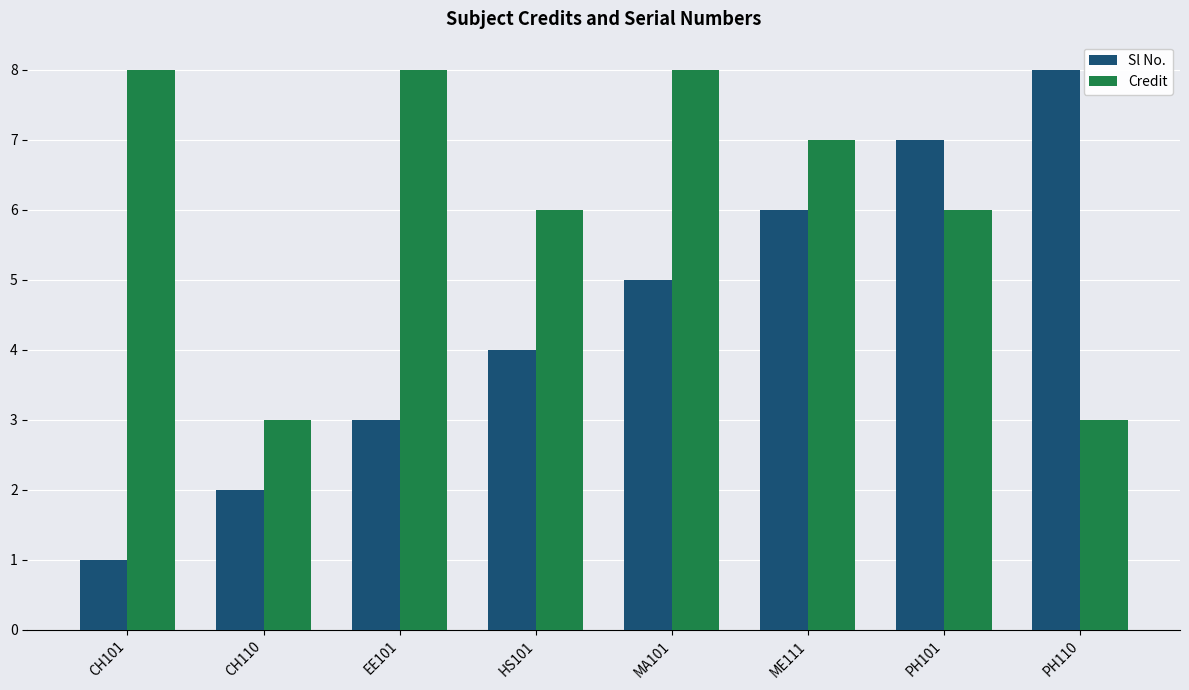

What is the maximum value shown in the chart?

8